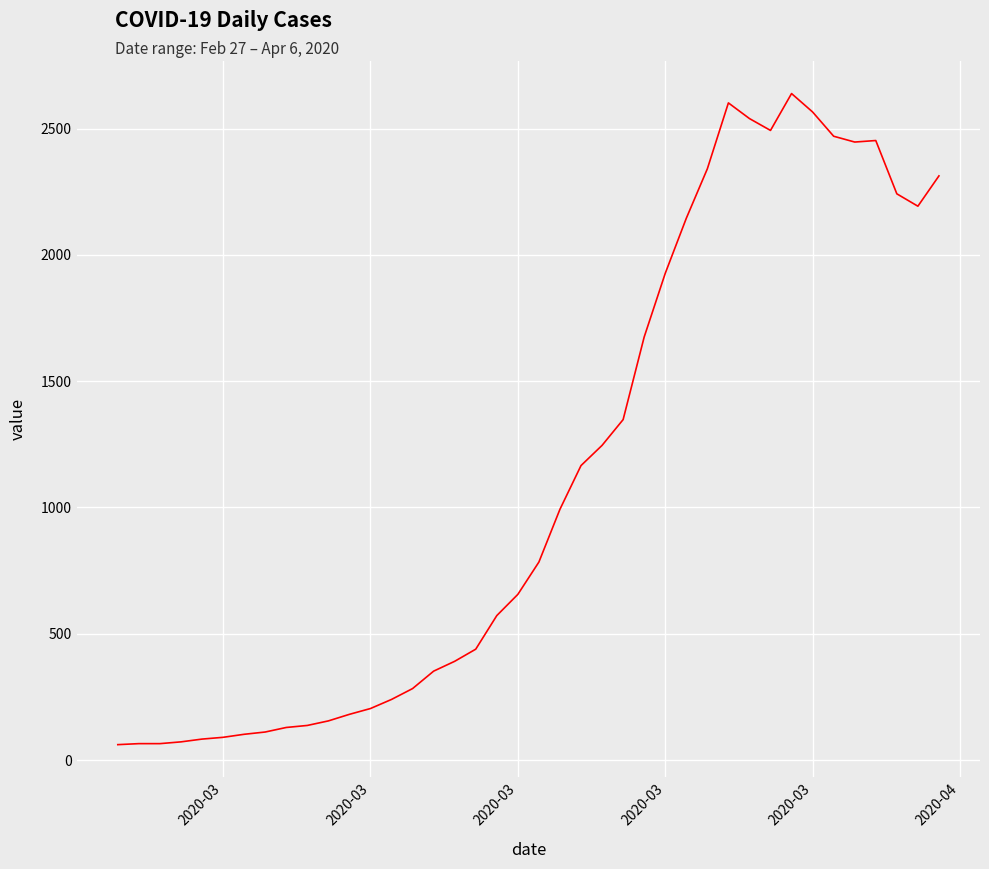

What is the difference between the second highest and minimum values?

2541